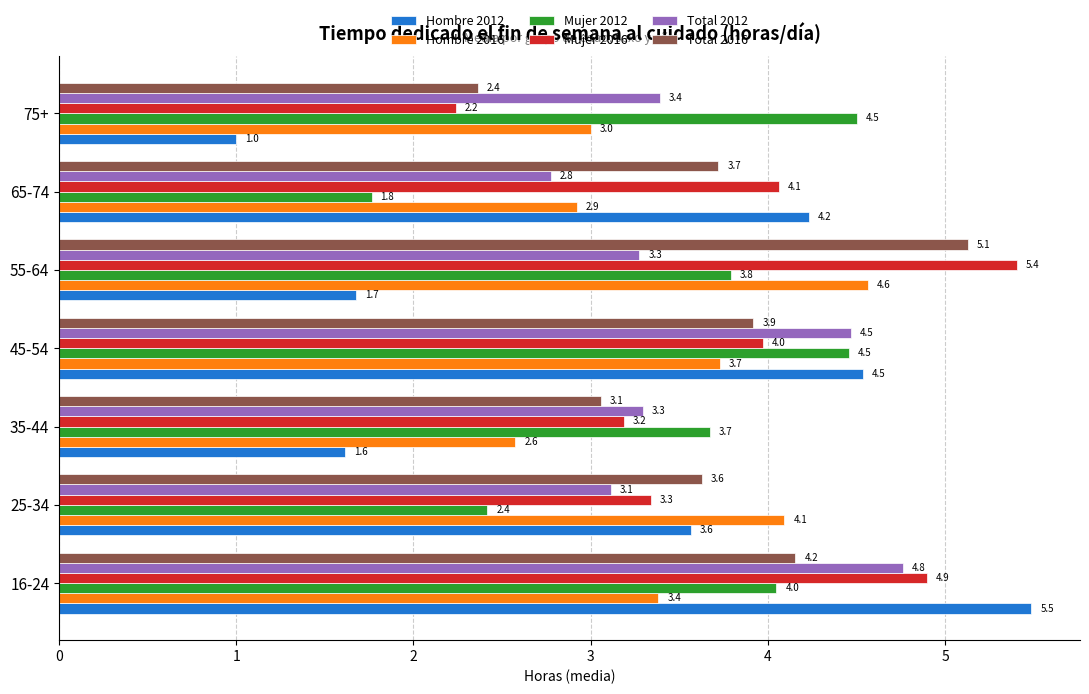

True or false: Total 2012 has a value of 3.4 at 75+.

True